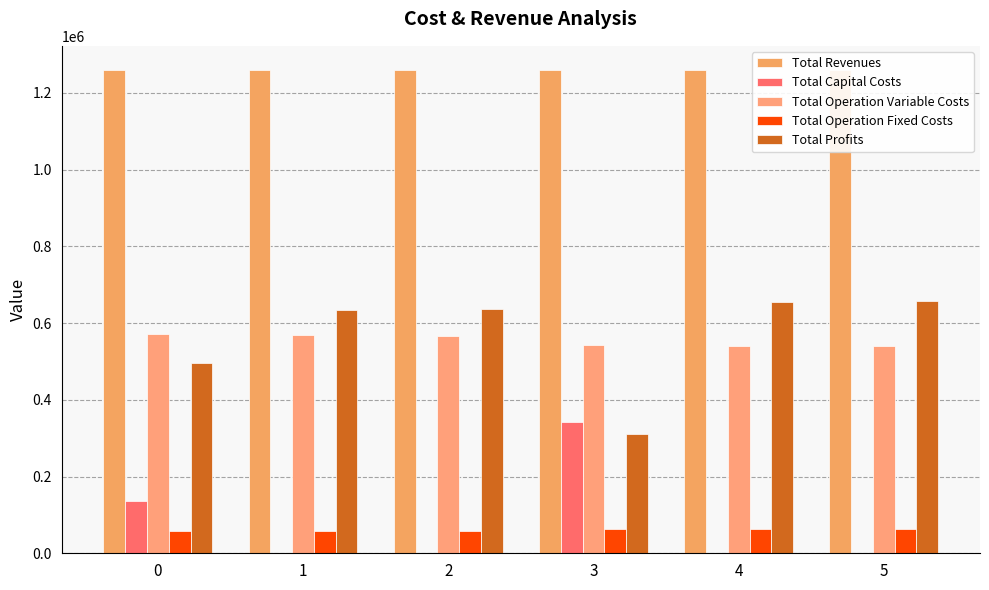

Rank the series at 3 from highest to lowest value.

Total Revenues, Total Operation Variable Costs, Total Capital Costs, Total Profits, Total Operation Fixed Costs